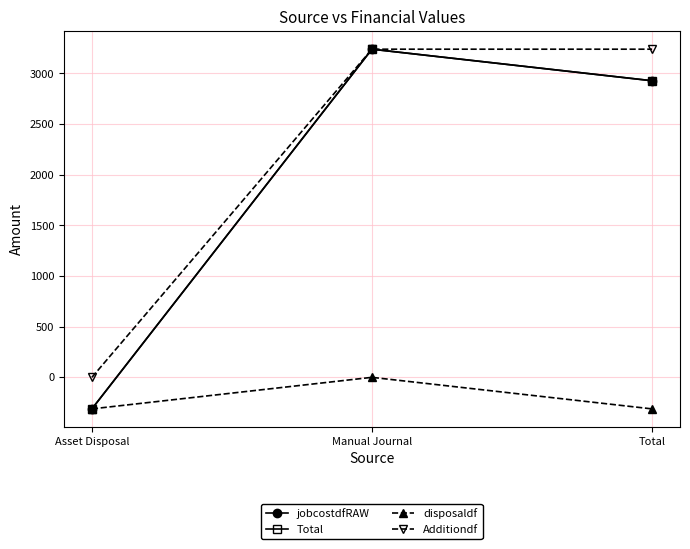

Is this an area chart (filled region under the line)?

No